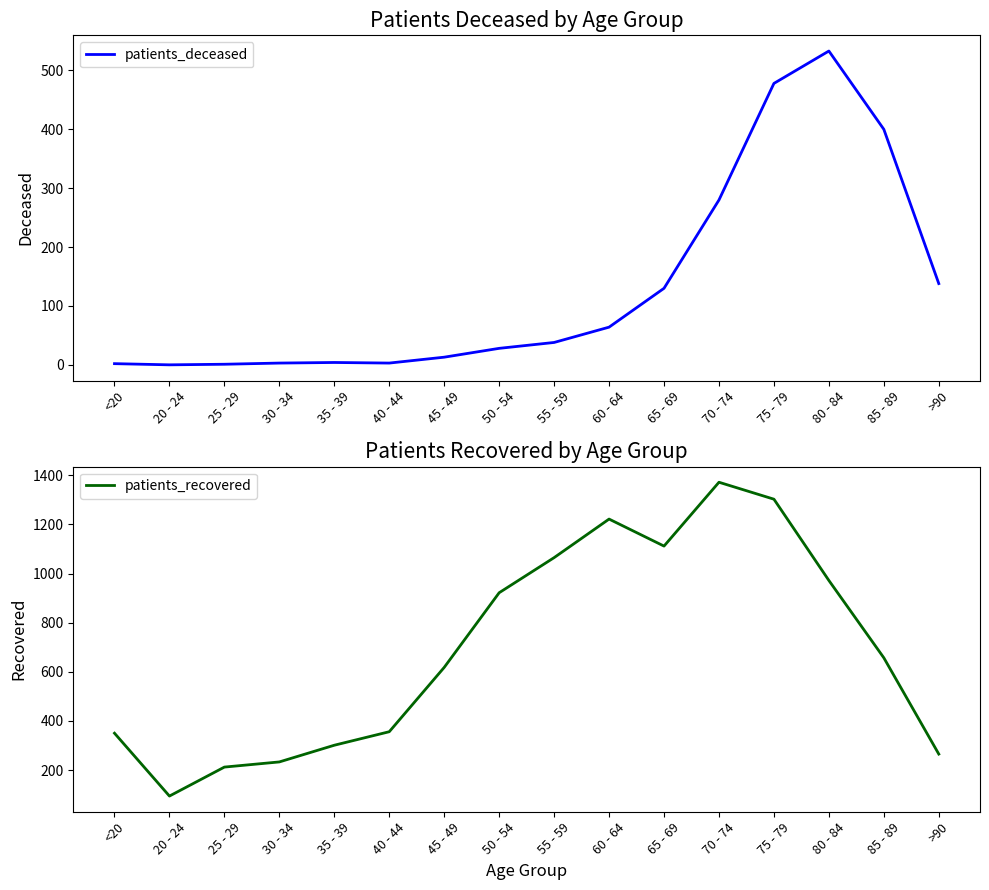

True or false: patients_recovered and patients_deceased cross at least once.

False